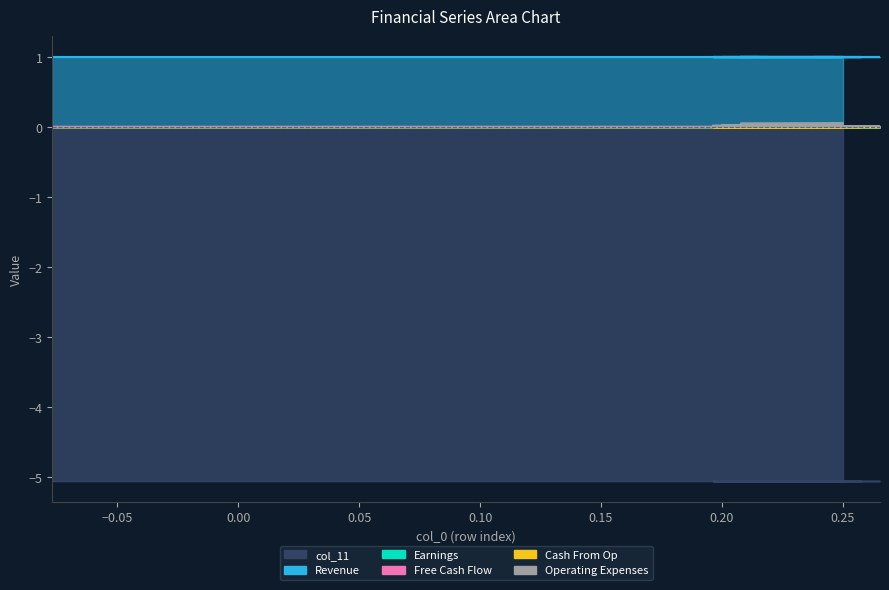

Reading right to left, what are all the values shown in this chart?

col_40: 22=0.1	21=0.1	20=0.1	19=0.1	18=0.1	17=0.1	16=0.0	15=0.0	14=0.0	13=0.0	12=0.0	11=0.0	10=0.0	9=0.0	8=0.0	7=0.0	6=0.0	5=0.0	4=0.0	3=0.0	2=0.0	1=0.0	0=0.0
col_9: 22=0.0	21=0.0	20=0.0	19=0.0	18=0.0	17=0.0	16=0.0	15=0.0	14=0.0	13=0.0	12=0.0	11=0.0	10=0.0	9=0.0	8=0.0	7=0.0	6=0.0	5=0.0	4=0.0	3=0.0	2=0.0	1=0.0	0=0.0
col_10: 22=0.0	21=0.0	20=0.0	19=0.0	18=0.0	17=0.0	16=0.0	15=0.0	14=0.0	13=0.0	12=0.0	11=0.0	10=0.0	9=0.0	8=0.0	7=0.0	6=0.0	5=0.0	4=0.0	3=0.0	2=0.0	1=0.0	0=0.0
col_11: 22=-5.1	21=-5.1	20=-5.1	19=-5.1	18=-5.1	17=-5.1	16=-5.1	15=-5.1	14=-5.1	13=-5.1	12=-5.1	11=-5.1	10=-5.1	9=-5.1	8=-5.1	7=-5.1	6=-5.1	5=-5.1	4=-5.1	3=-5.1	2=-5.1	1=-5.1	0=-5.1
col_35: 22=0.0	21=0.0	20=0.0	19=0.0	18=0.0	17=0.0	16=0.0	15=0.0	14=0.0	13=0.0	12=0.0	11=0.0	10=0.0	9=0.0	8=0.0	7=0.0	6=0.0	5=0.0	4=0.0	3=0.0	2=0.0	1=0.0	0=0.0
col_36: 22=1.0	21=1.0	20=1.0	19=1.0	18=1.0	17=1.0	16=1.0	15=1.0	14=1.0	13=1.0	12=1.0	11=1.0	10=1.0	9=1.0	8=1.0	7=1.0	6=1.0	5=1.0	4=1.0	3=1.0	2=1.0	1=1.0	0=1.0